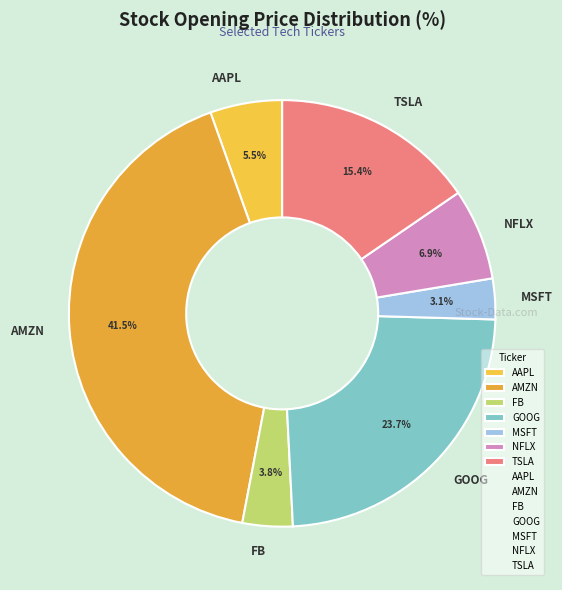

True or false: FB accounts for 4% of the total.

True